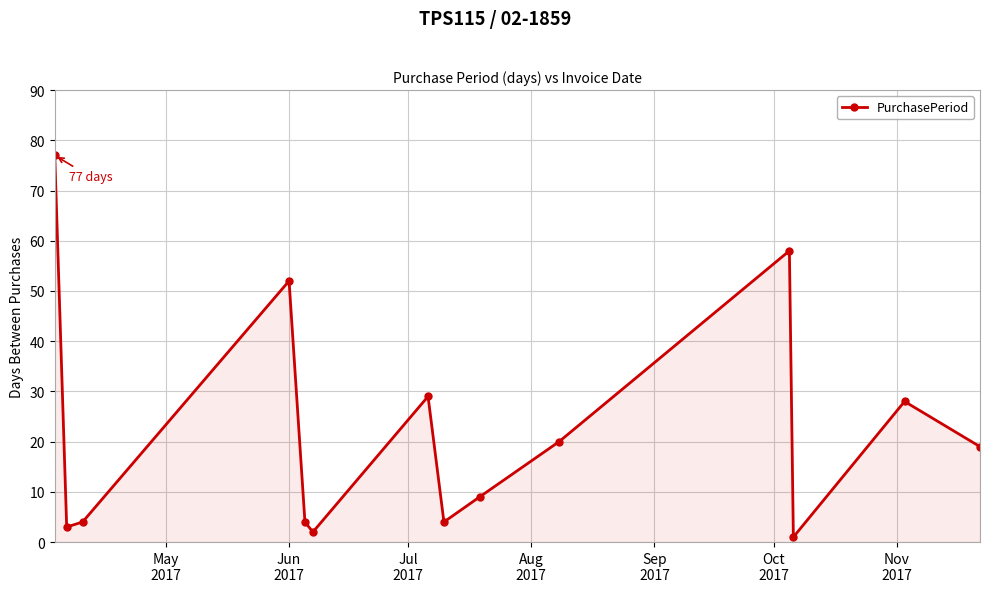

What is the sum of all values?

310